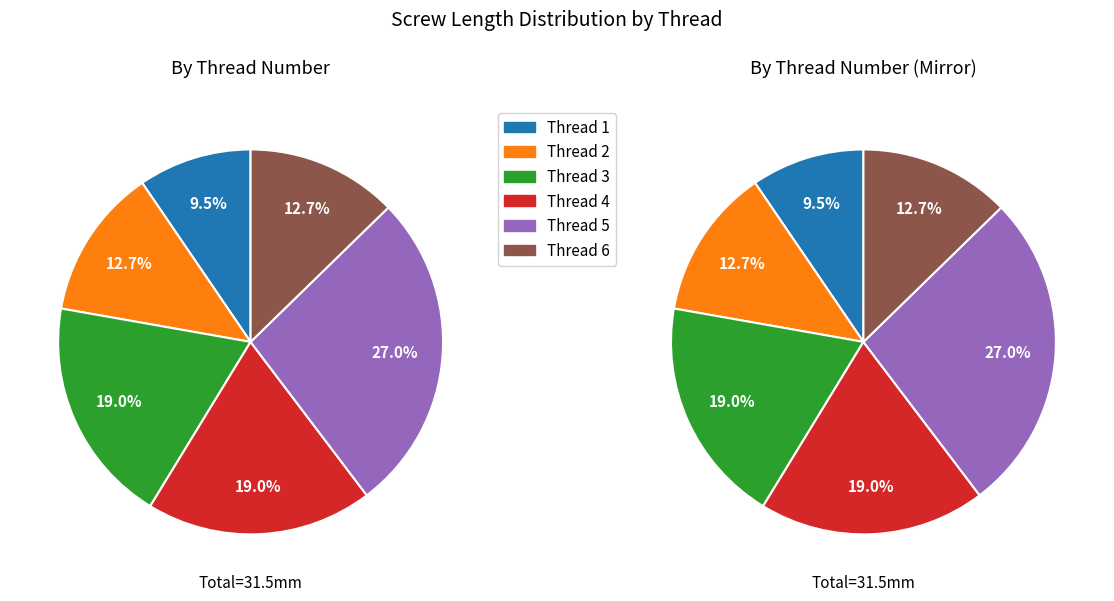

Is Thread 1
M1.6 the majority of the pie?

No